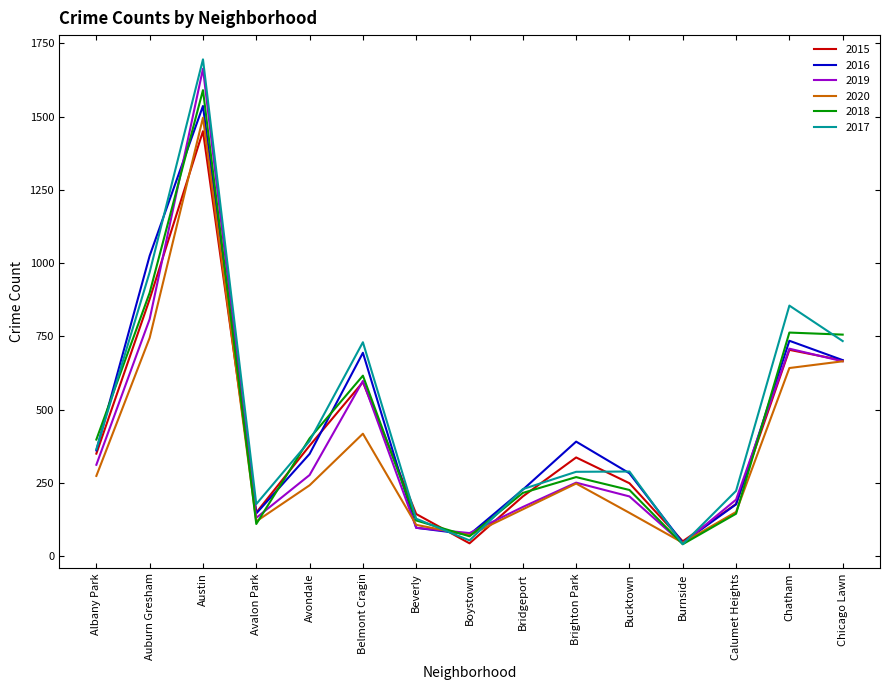

At how many categories does at least one series exceed 1509?

1